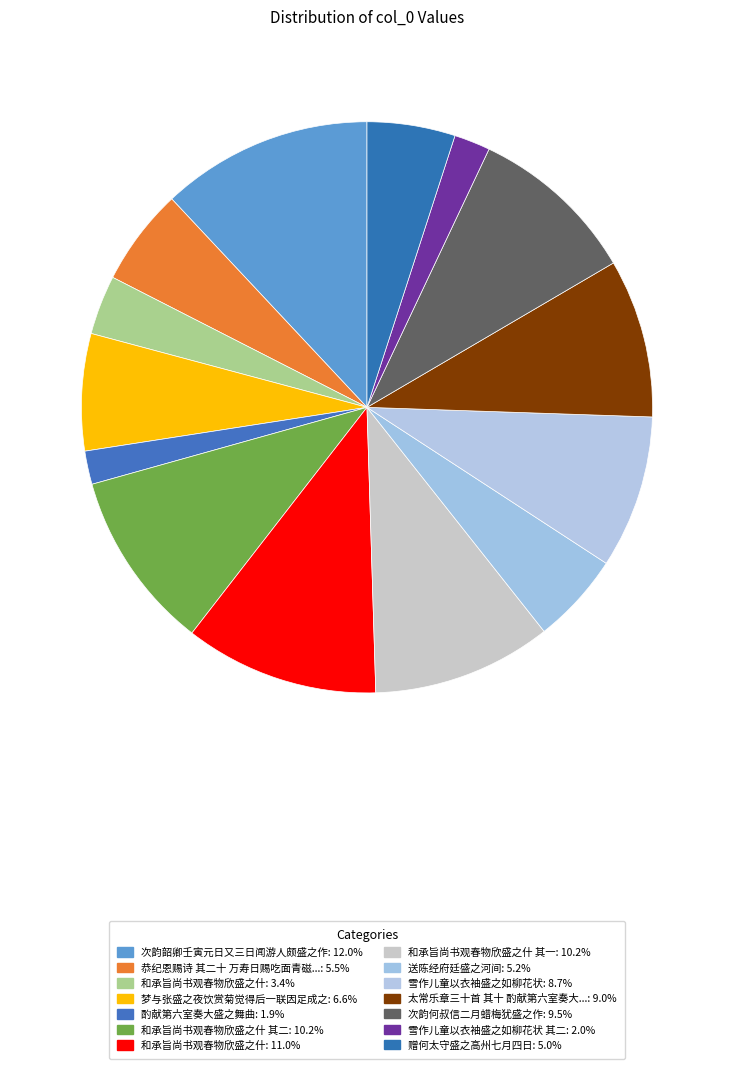

To the nearest percent, what is the difference between the largest and smallest slice percentages?

10%